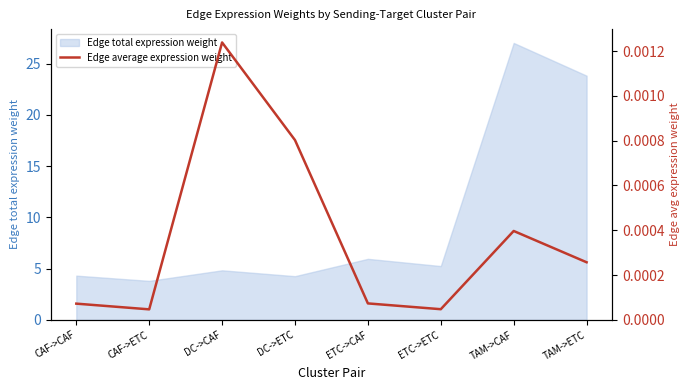

Which label corresponds to the smallest value in the chart?

CAF->ETC